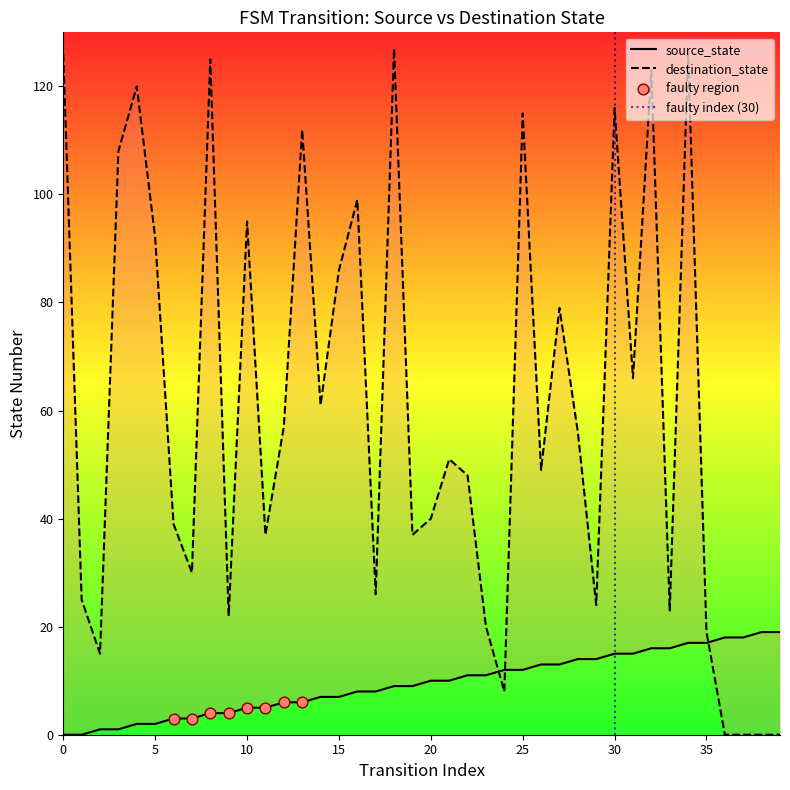

Which series contains the highest Y value?

destination_state